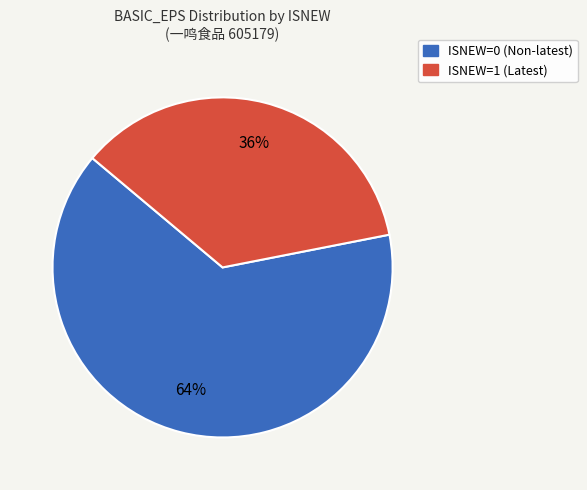

Rank the categories by value from highest to lowest.

ISNEW=0 (Non-latest), ISNEW=1 (Latest)